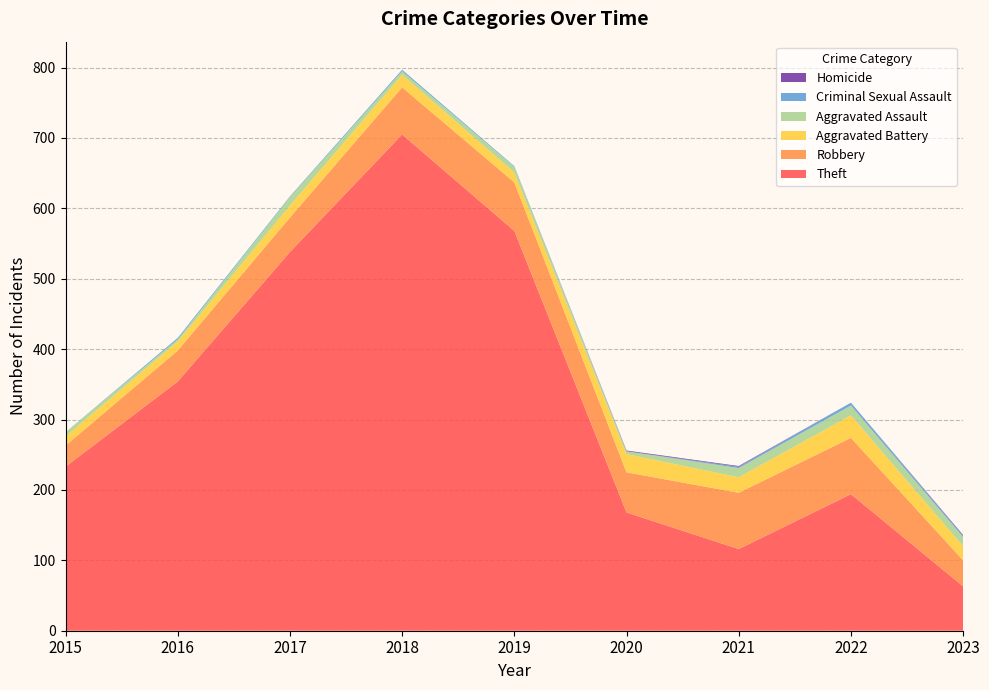

Reading left to right, what are all the values shown in this chart?

Theft: 233	354	538	705	568	168	116	194	63
Robbery: 30	44	49	67	69	57	80	80	37
Aggravated Battery: 13	13	17	18	14	26	22	32	20
Aggravated Assault: 6	3	12	5	8	4	13	14	13
Criminal Sexual Assault: 0	2	1	2	1	0	2	4	2
Homicide: 0	0	0	0	0	1	1	0	1